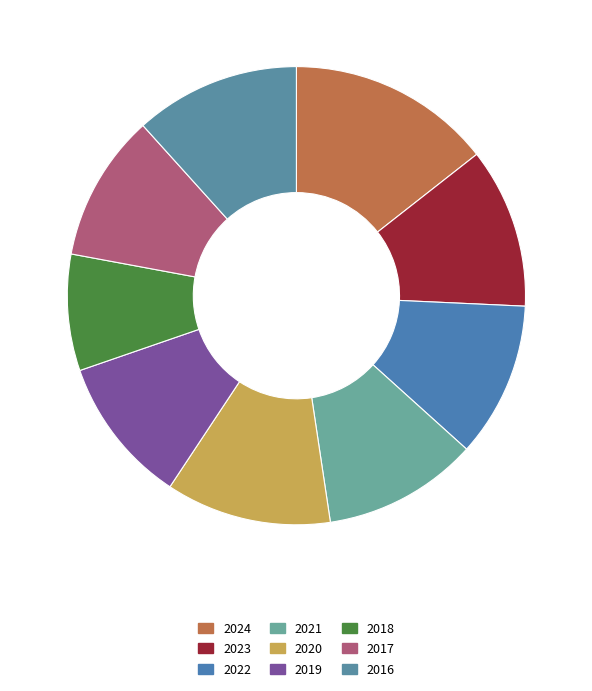

Rank the categories by value from highest to lowest.

2024, 2020, 2016, 2023, 2022, 2021, 2019, 2017, 2018